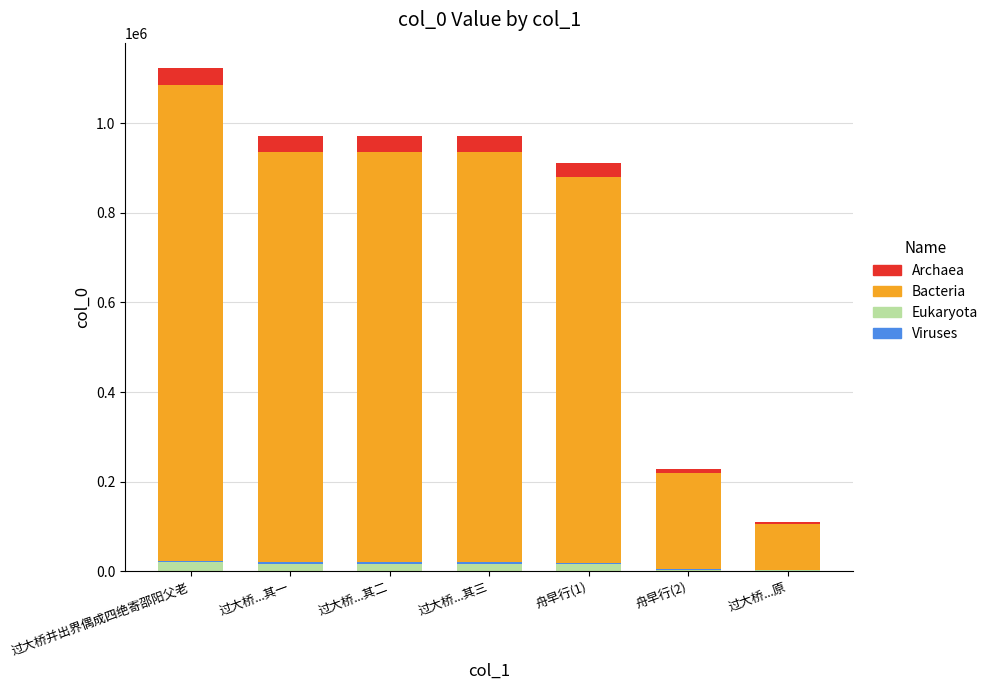

At which category is the sum across all series the highest?

过大桥并出界偶成四绝寄邵阳父老